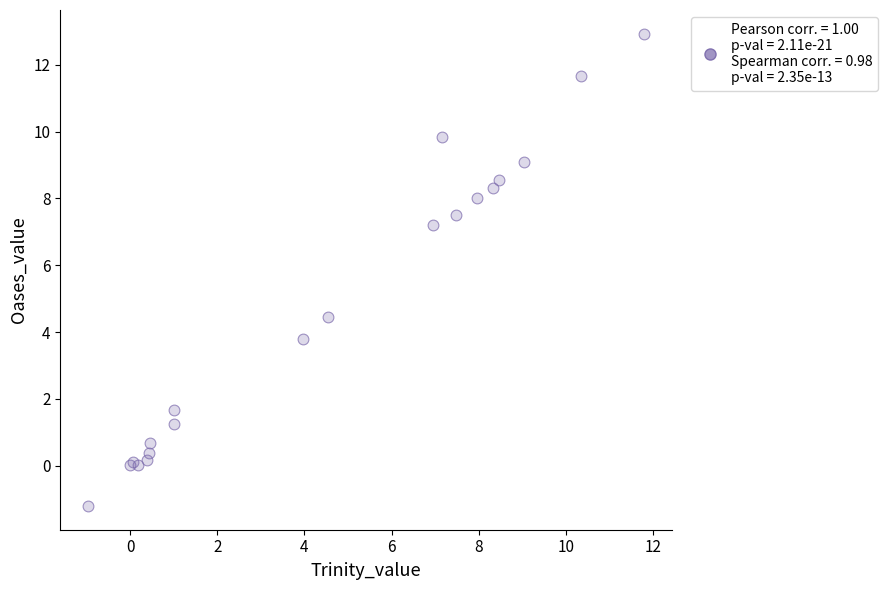

What Y value in the scatter plot is closest to 5?

4.5